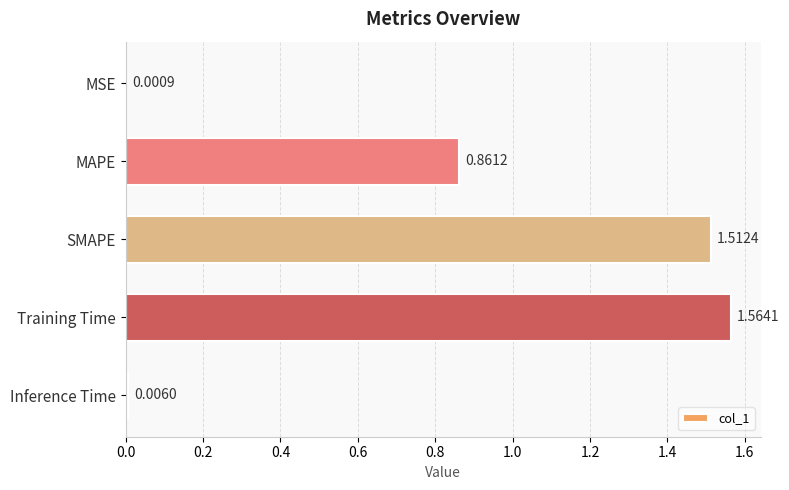

Which label corresponds to the largest value in the chart?

Training Time